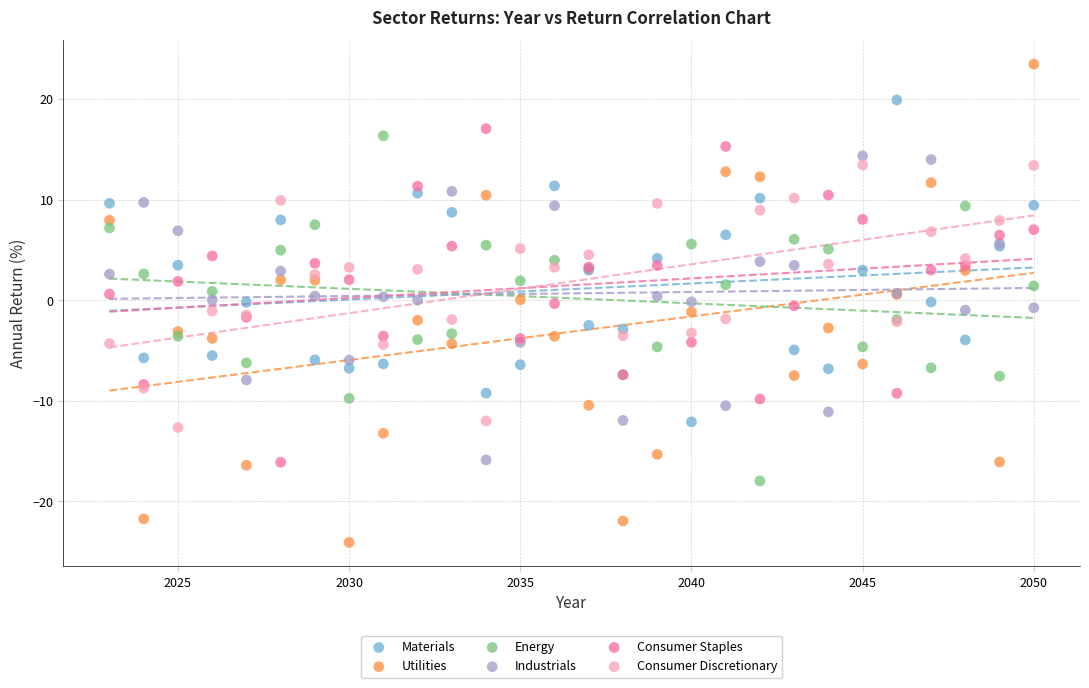

Which series has the largest Y range (max minus min)?

Utilities